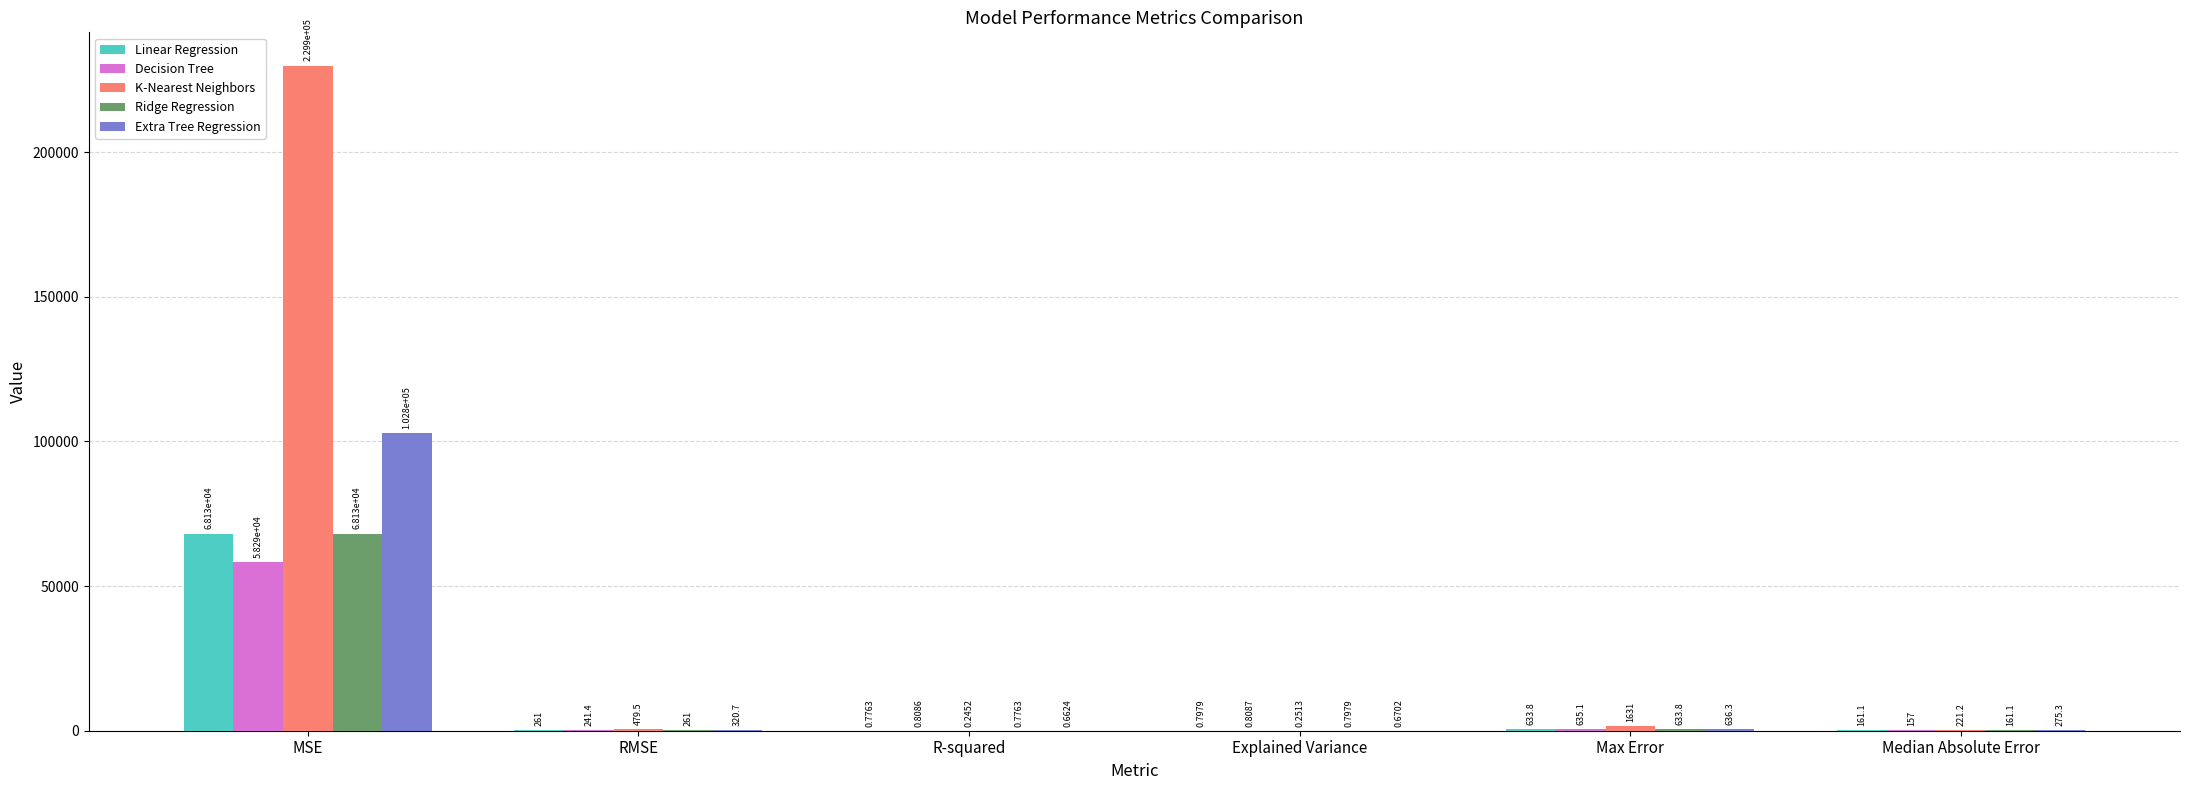

What are all the series names shown in the legend?

Linear Regression, Decision Tree, K-Nearest Neighbors, Ridge Regression, Extra Tree Regression